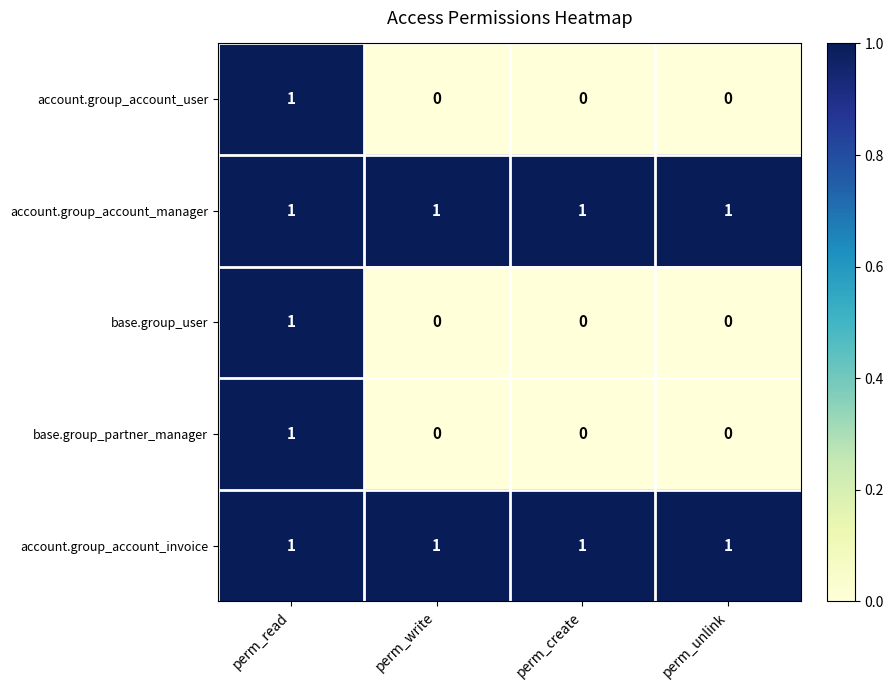

How many account.group_account_user values are between 0 and 1?

4